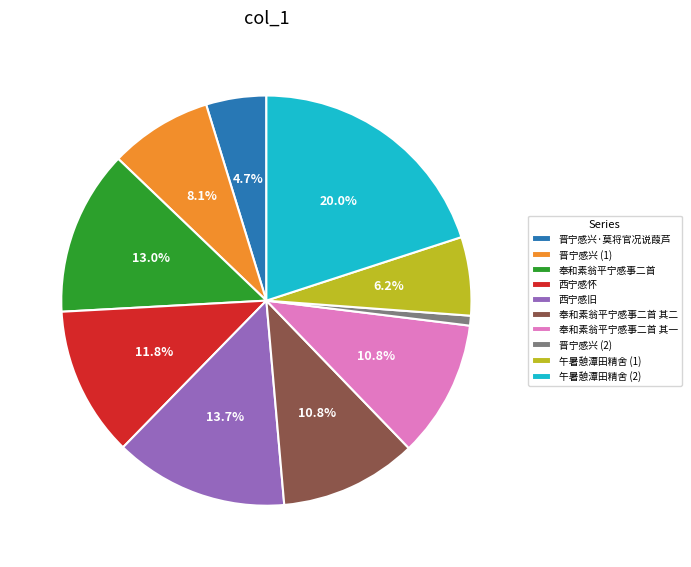

Count the number of slices in the pie.

10